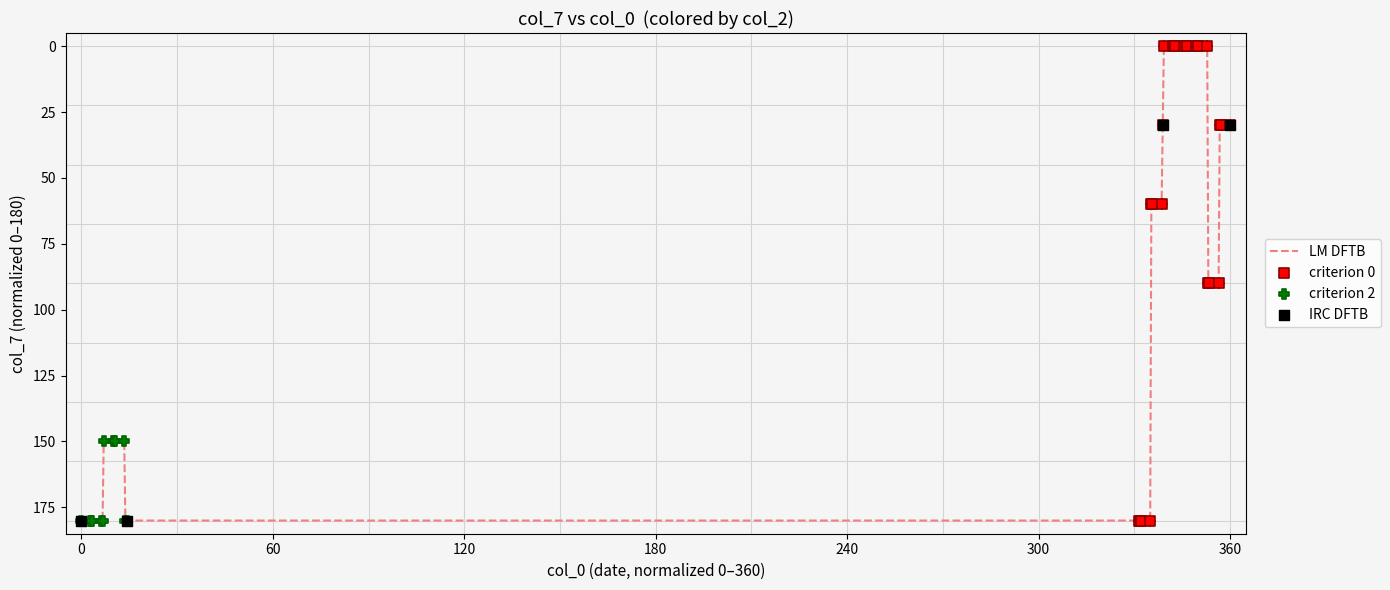

What is the difference between the maximum and minimum values?

180